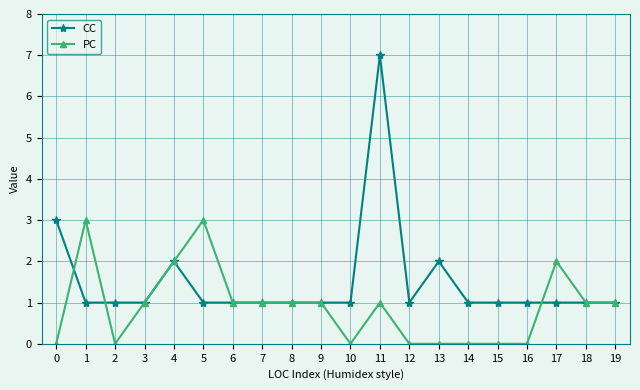

Does the chart have visible grid lines?

Yes